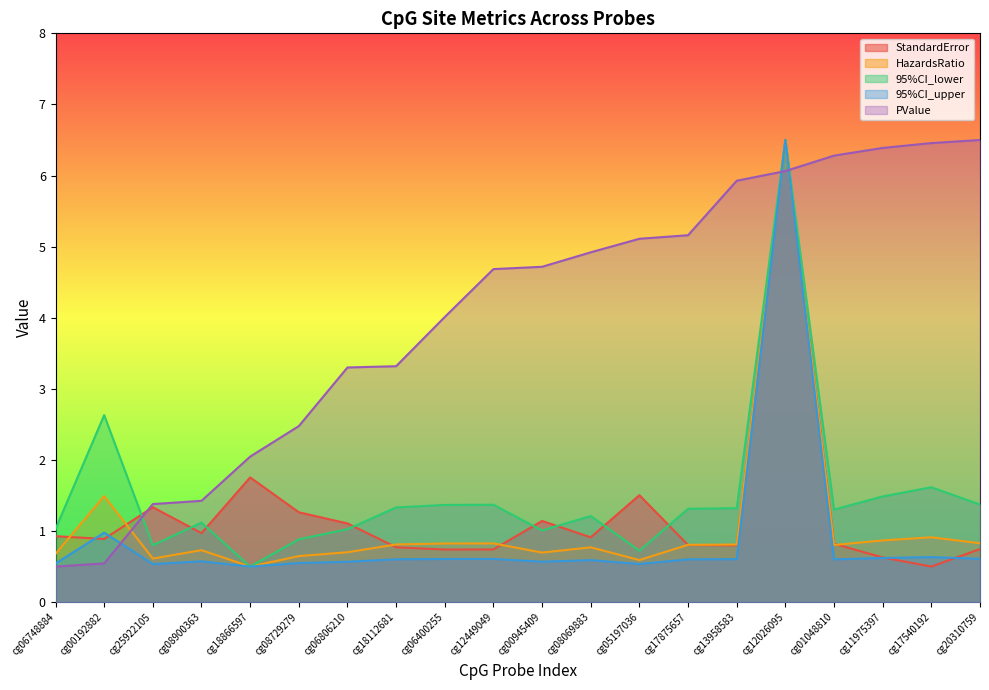

True or false: 95%CI_upper and HazardsRatio cross at least once.

False